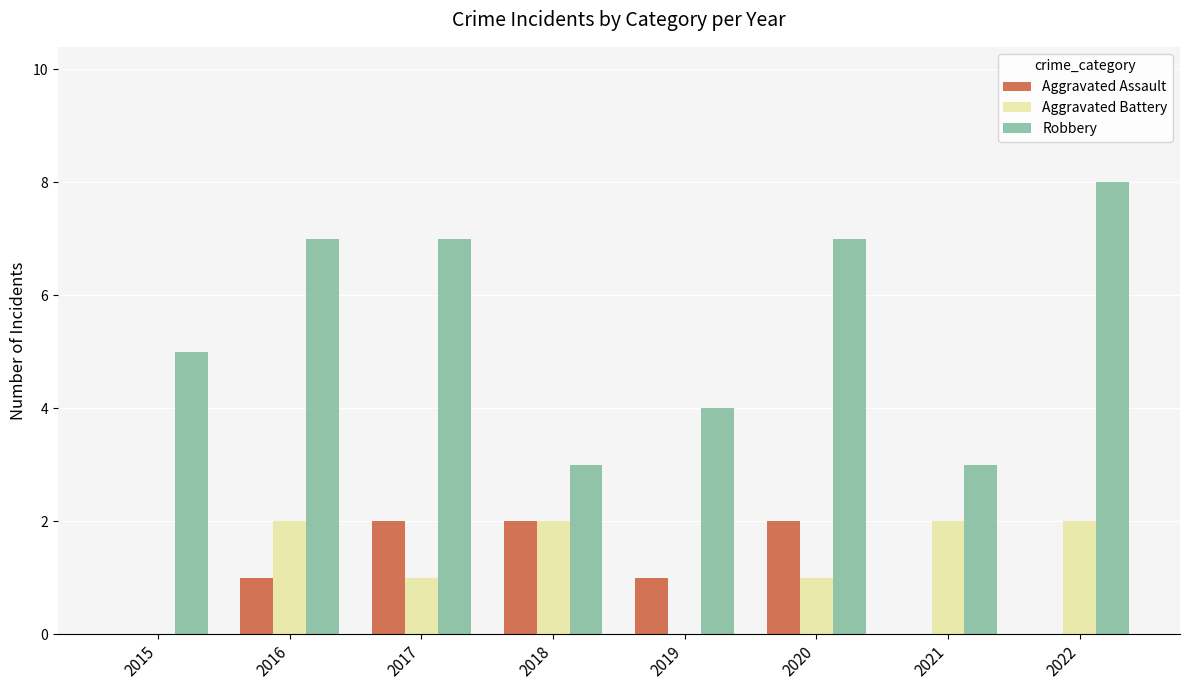

True or false: Aggravated Assault has a value of 3 at 2017.

False